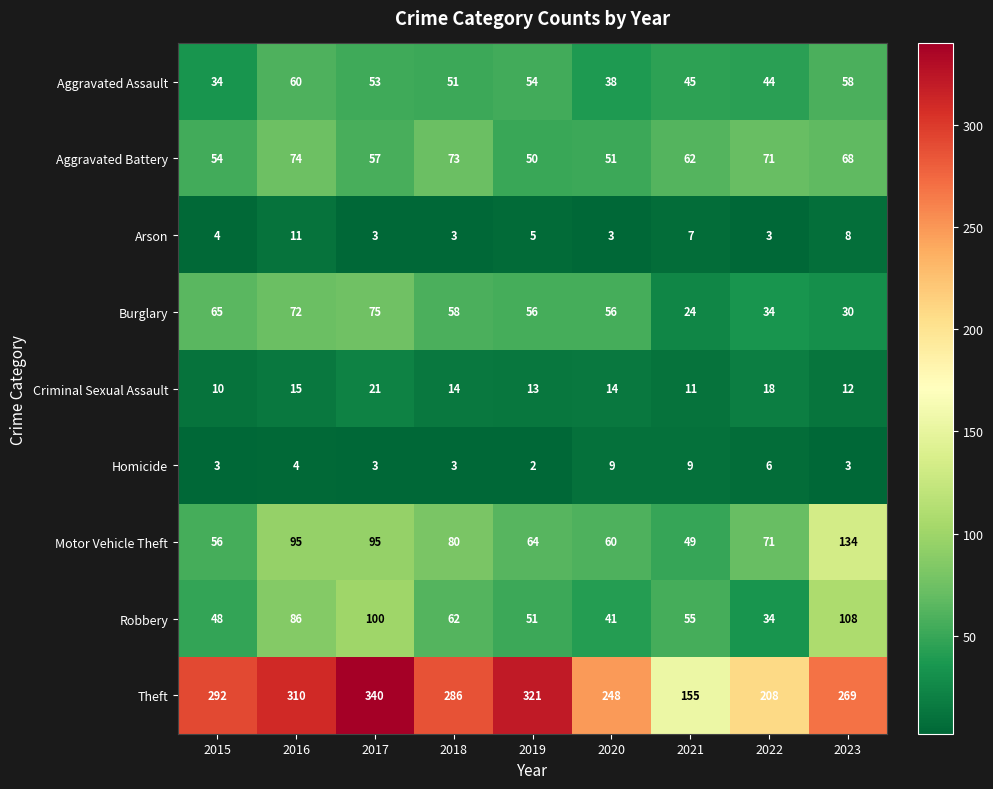

What is the difference between the second highest and second lowest values in the Aggravated Assault series?

20